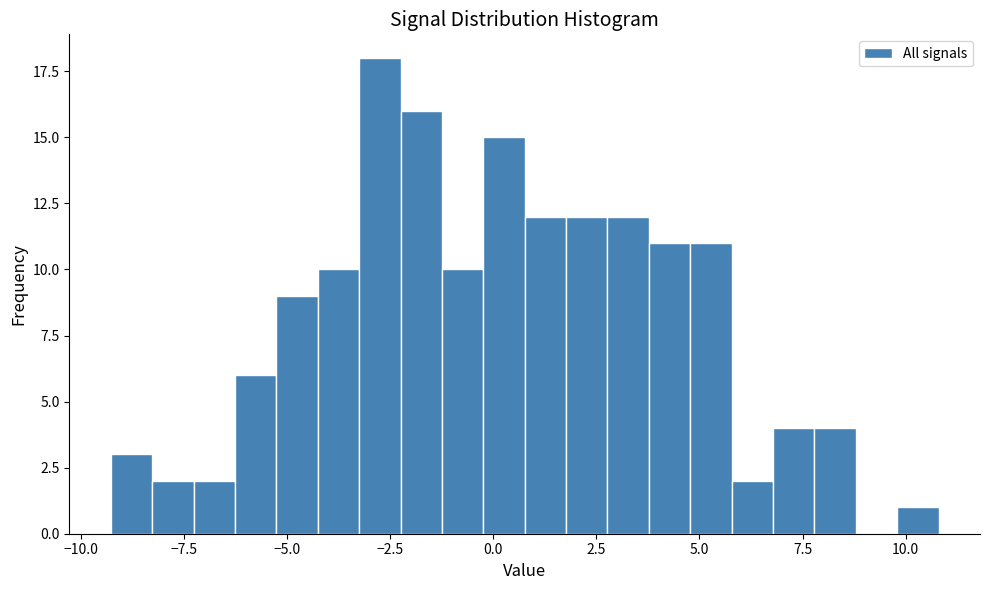

Read against the x-axis, roughly where is the centre of the tallest bar?

-2.5